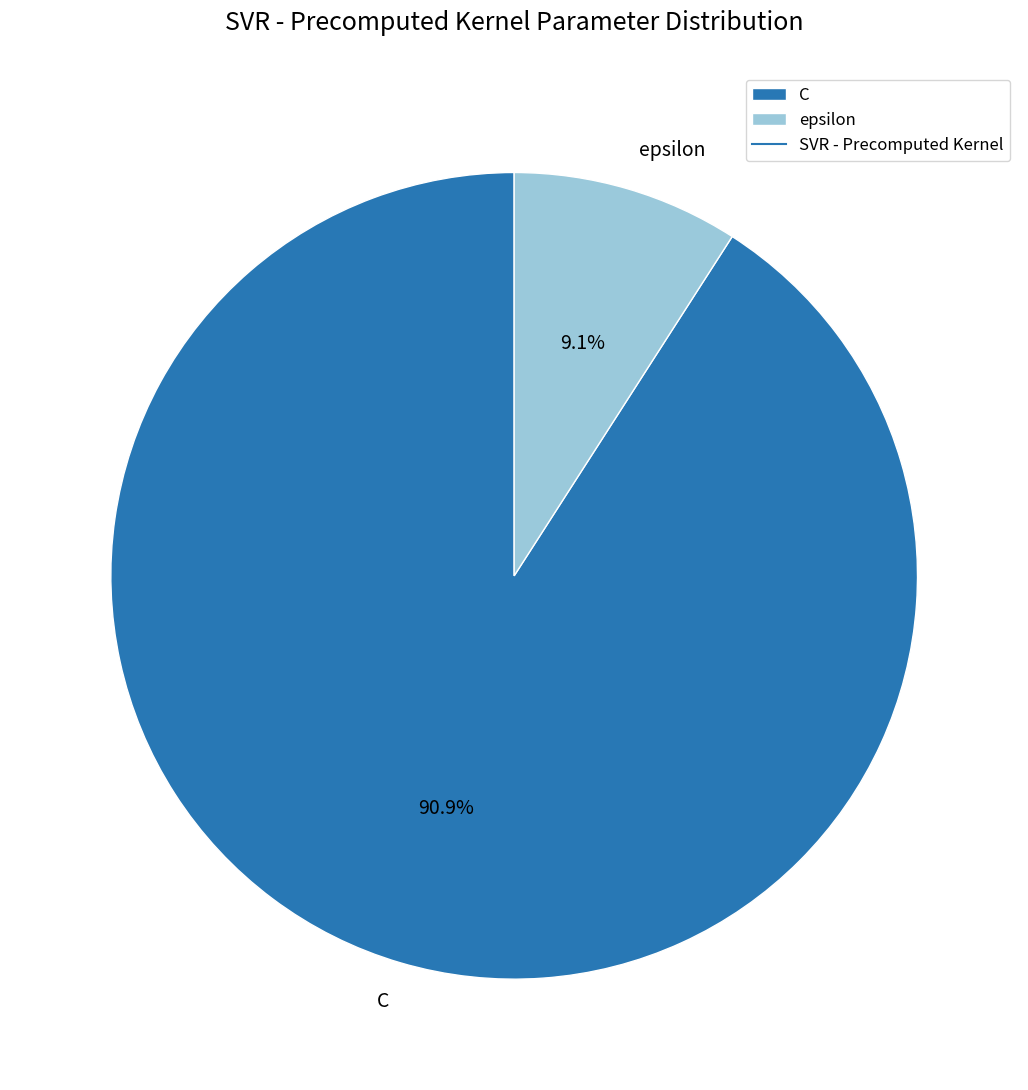

To the nearest percent, what is the difference between the epsilon and C slice percentages?

82%